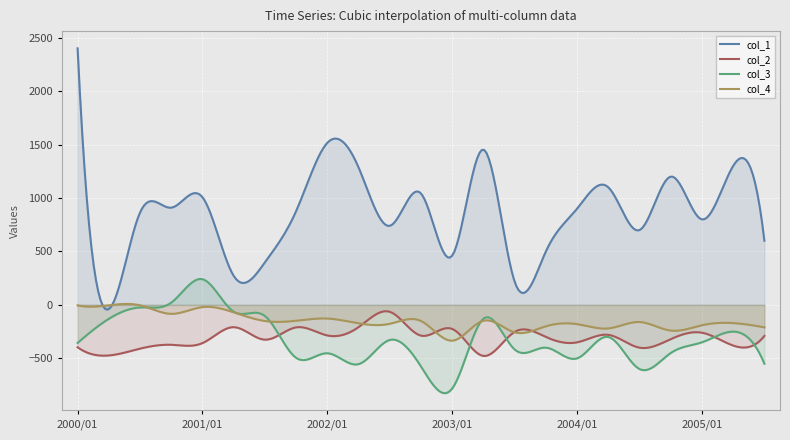

Between which two adjacent categories do col_1 and col_4 first intersect?

2000/01 and 2000/04